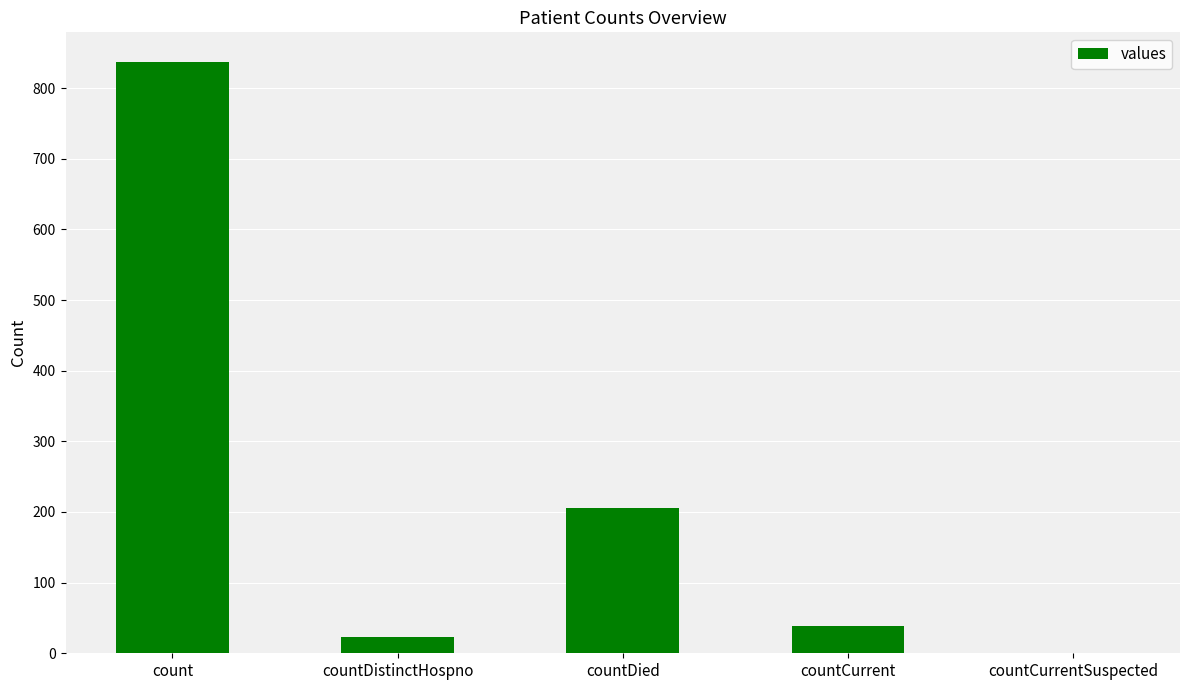

Where is the data nearest to the value 418?

countDied